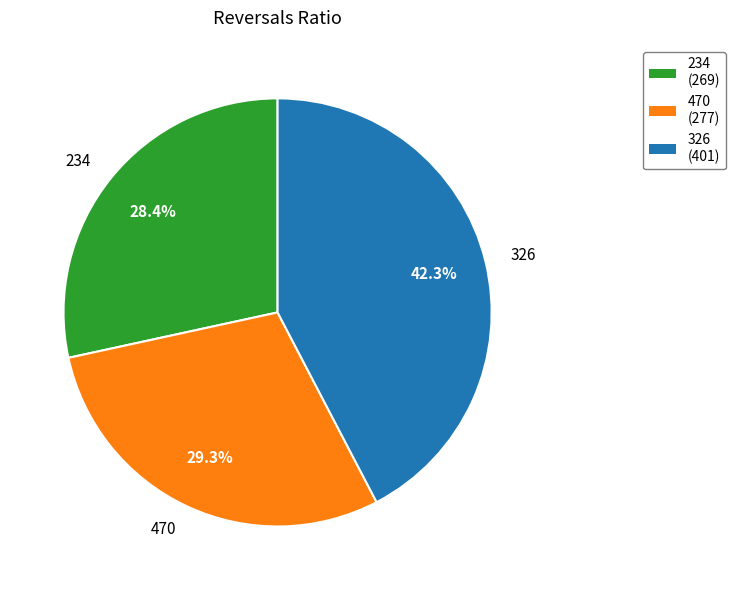

What percentage is the 326 slice, to the nearest percent?

42%